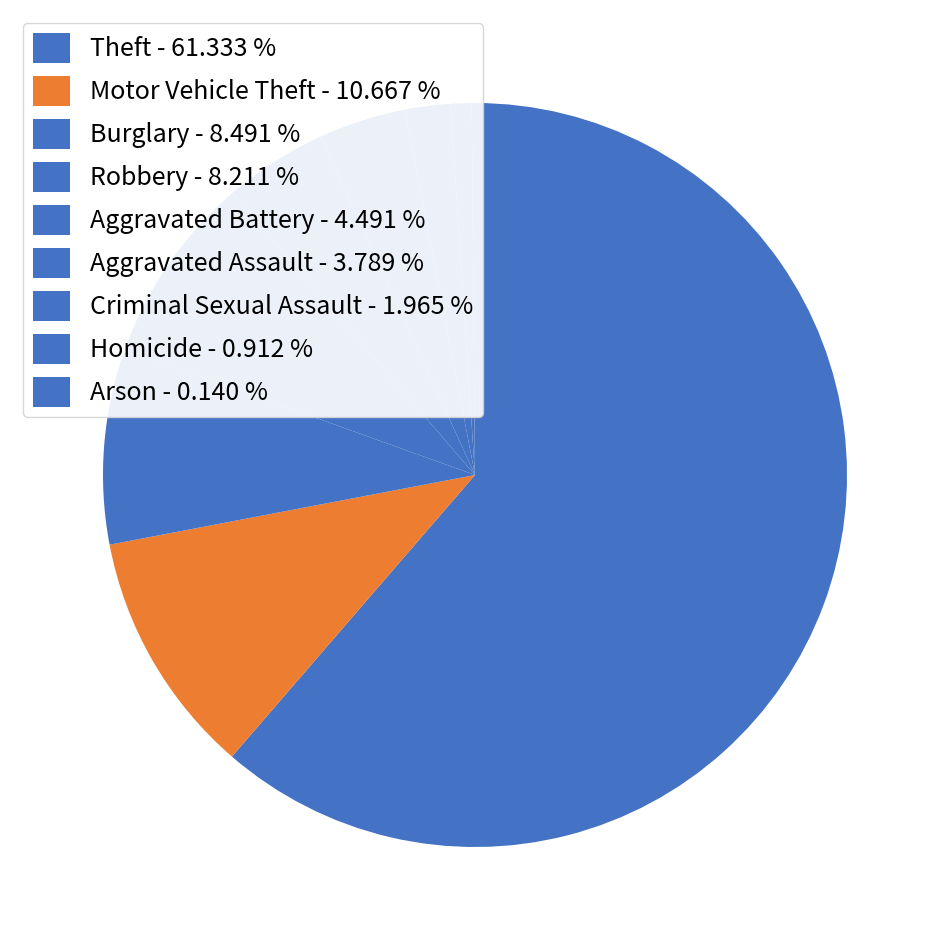

Which category has the biggest portion of the pie?

Theft